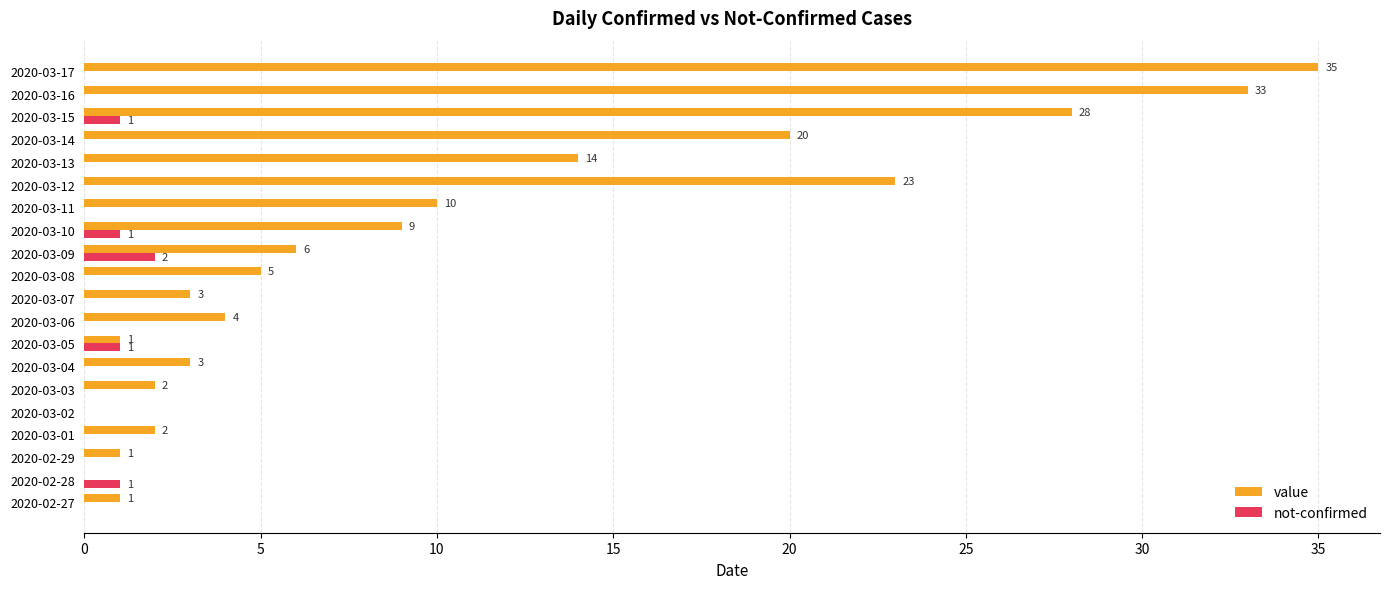

Which label corresponds to the largest value in the chart?

2020-03-17